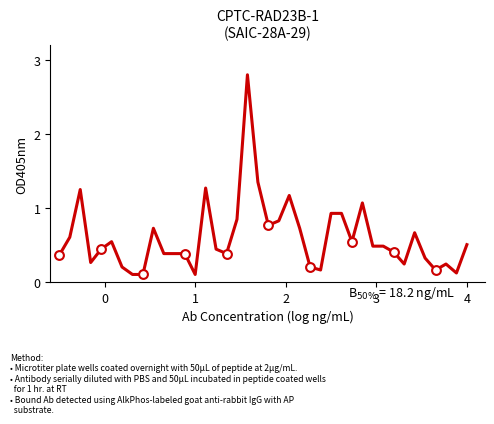

What is the greatest value displayed?

2.8